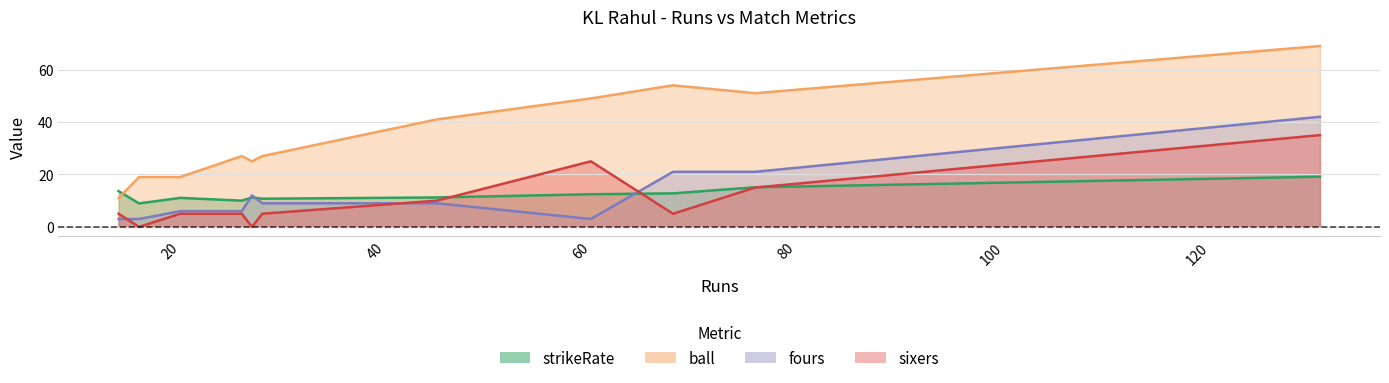

What are all the series names shown in the legend?

strikeRate, ball, fours, sixers